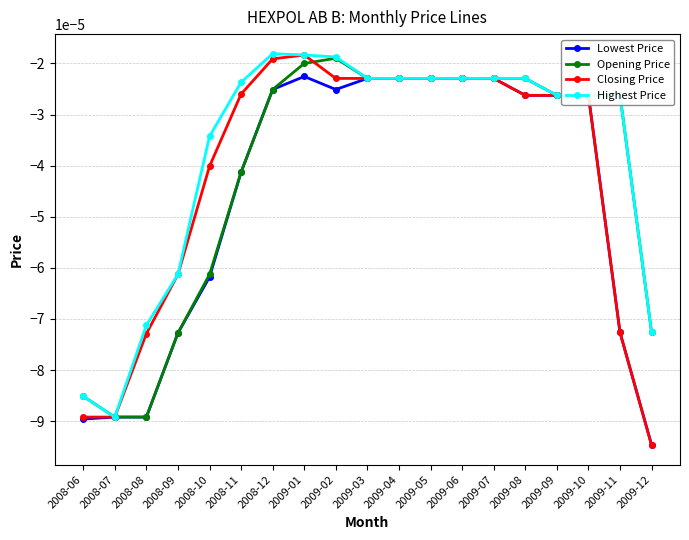

True or false: Lowest Price has more than 0 interior local peaks.

True